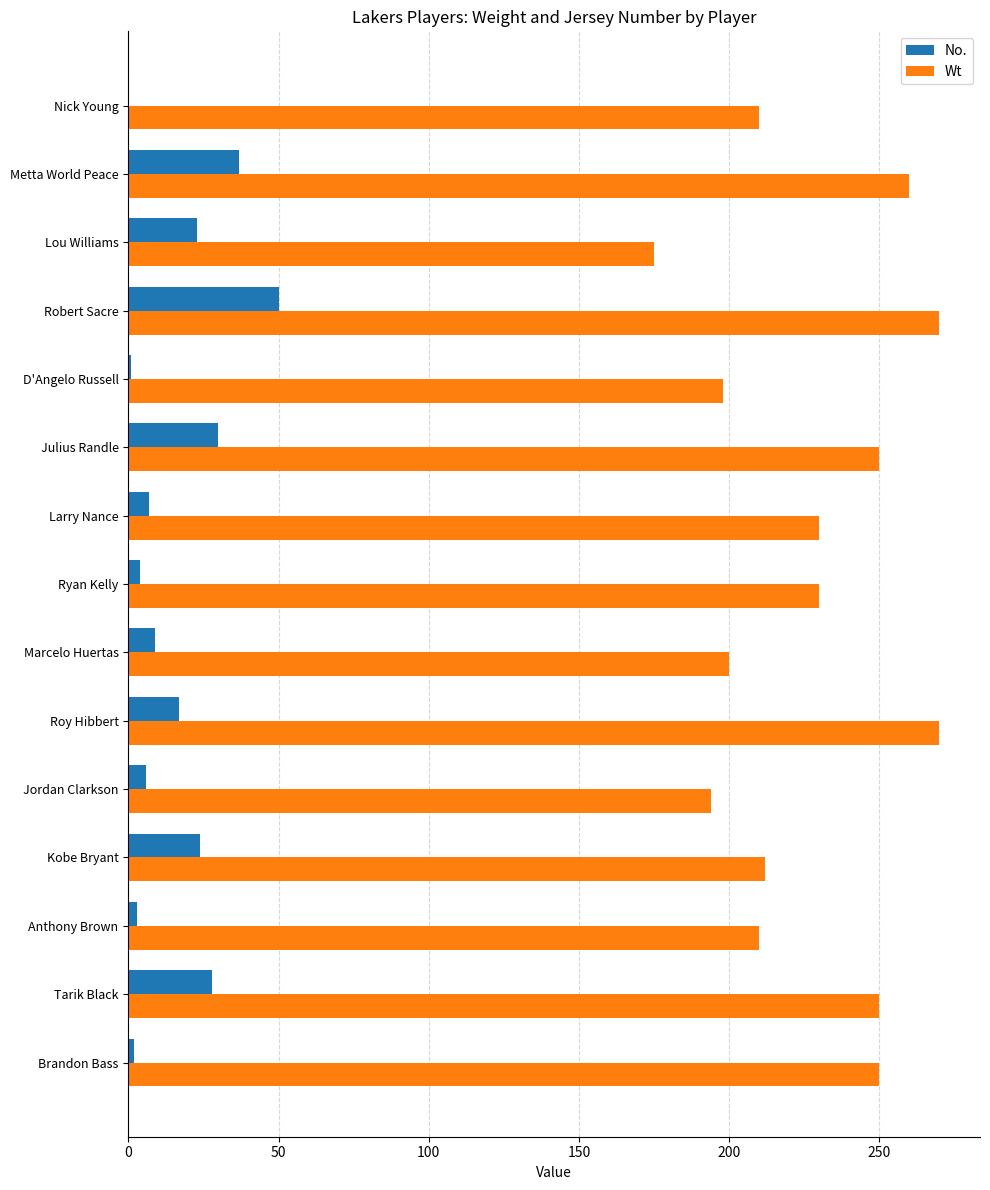

What is the sum of all Wt values?

3409